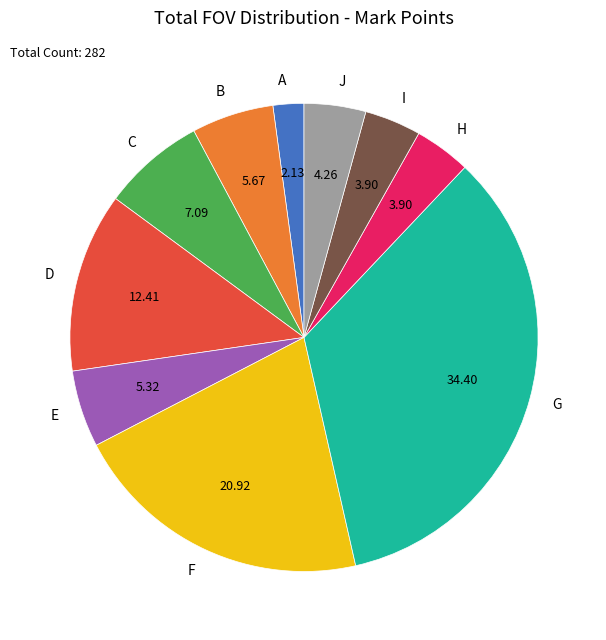

Is the sum of I and D greater than half?

No